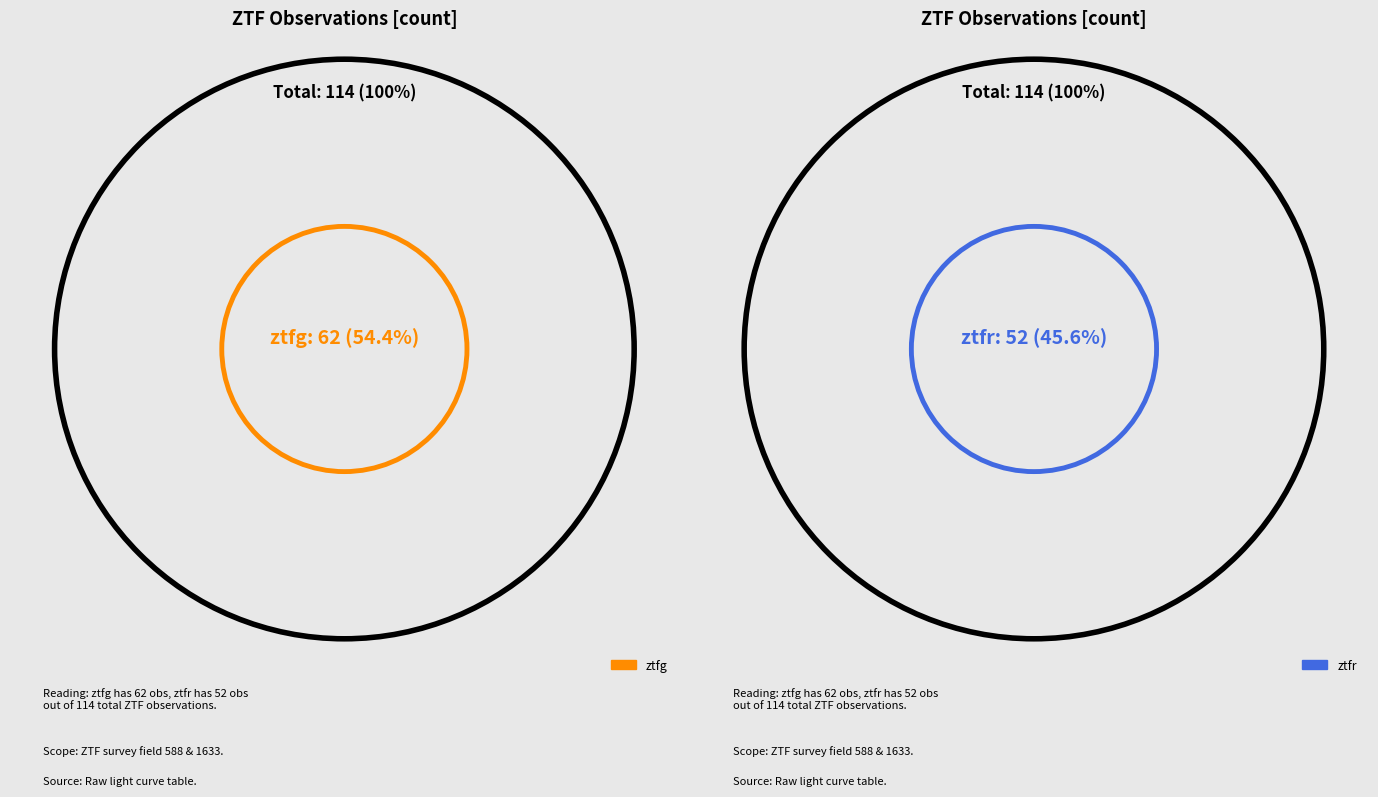

Which slice is the largest?

ztfg